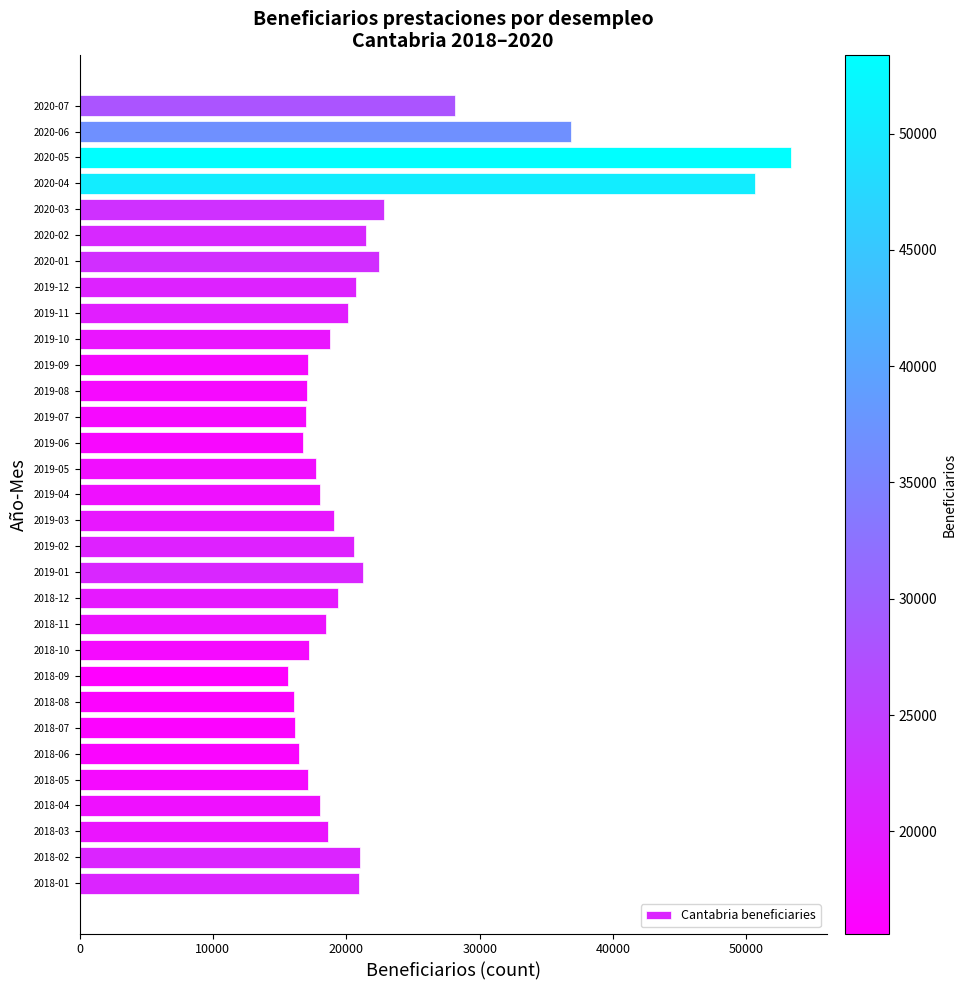

What is the difference between the maximum and minimum values?

37763